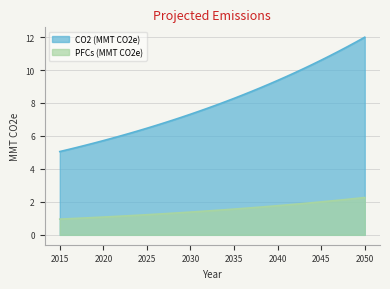

Rank the series by their maximum value, from highest to lowest.

CO2 (MMT CO2e), PFCs (MMT CO2e)